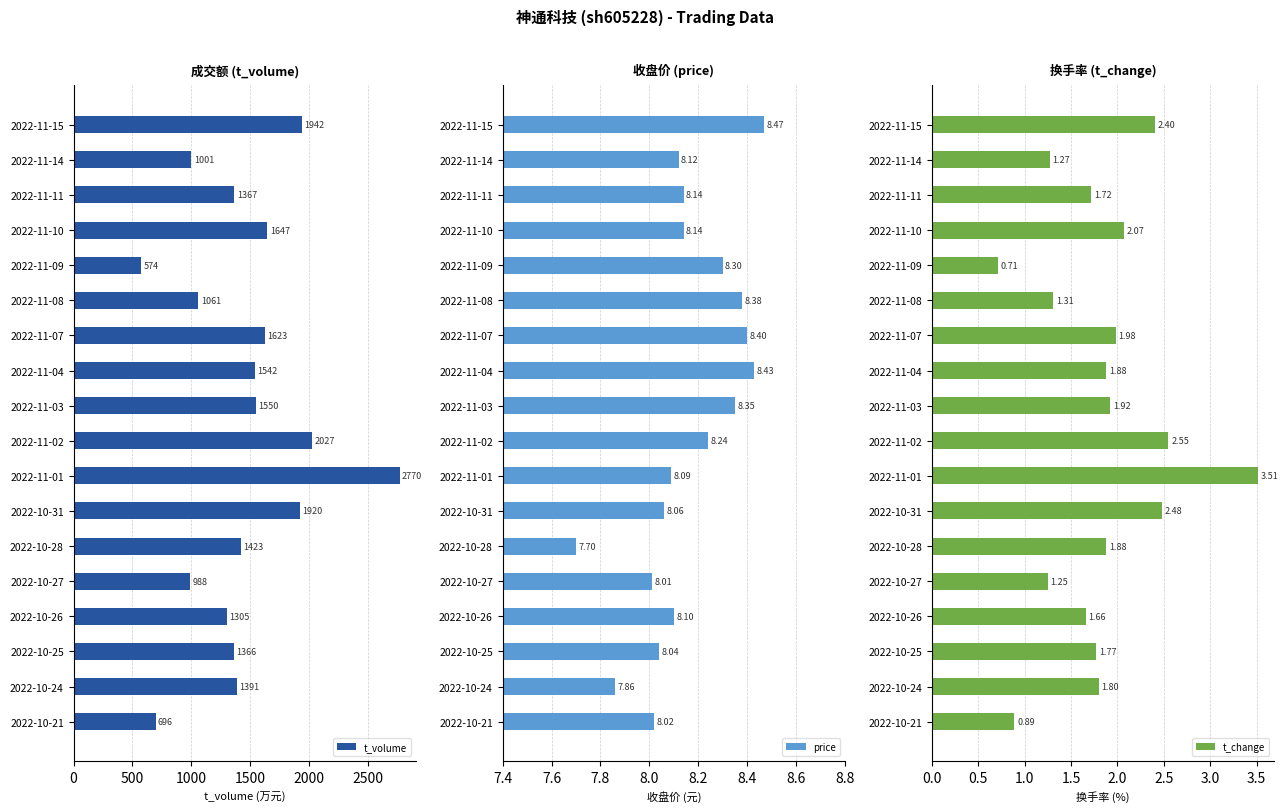

What is the highest value of the t_volume series?

2770